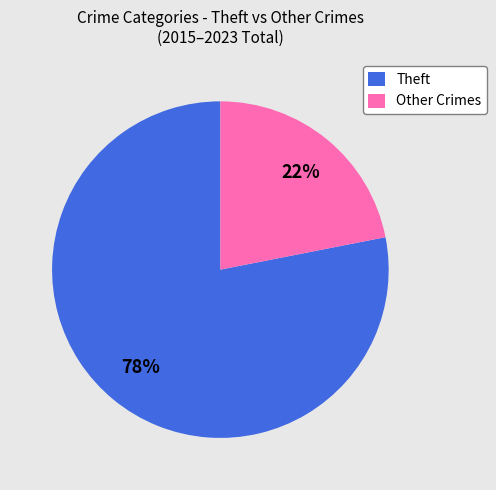

To the nearest percent, what portion does Theft represent?

78%